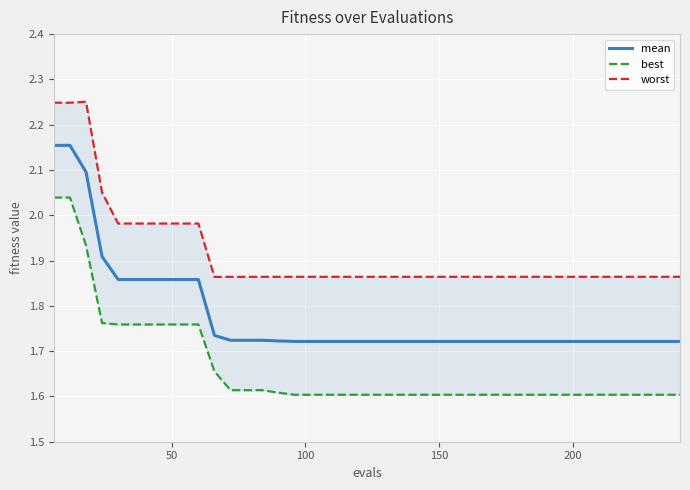

Reading right to left, extract all data points from this chart.

mean: 1.7	1.7	1.7	1.7	1.7	1.7	1.7	1.7	1.7	1.7	1.7	1.7	1.7	1.7	1.7	1.7	1.7	1.7	1.7	1.7	1.7	1.7	1.7	1.7	1.7	1.7	1.7	1.7	1.7	1.7	1.9	1.9	1.9	1.9	1.9	1.9	1.9	2.1	2.2	2.2
best: 1.6	1.6	1.6	1.6	1.6	1.6	1.6	1.6	1.6	1.6	1.6	1.6	1.6	1.6	1.6	1.6	1.6	1.6	1.6	1.6	1.6	1.6	1.6	1.6	1.6	1.6	1.6	1.6	1.6	1.7	1.8	1.8	1.8	1.8	1.8	1.8	1.8	1.9	2.0	2.0
worst: 1.9	1.9	1.9	1.9	1.9	1.9	1.9	1.9	1.9	1.9	1.9	1.9	1.9	1.9	1.9	1.9	1.9	1.9	1.9	1.9	1.9	1.9	1.9	1.9	1.9	1.9	1.9	1.9	1.9	1.9	2.0	2.0	2.0	2.0	2.0	2.0	2.1	2.3	2.2	2.2